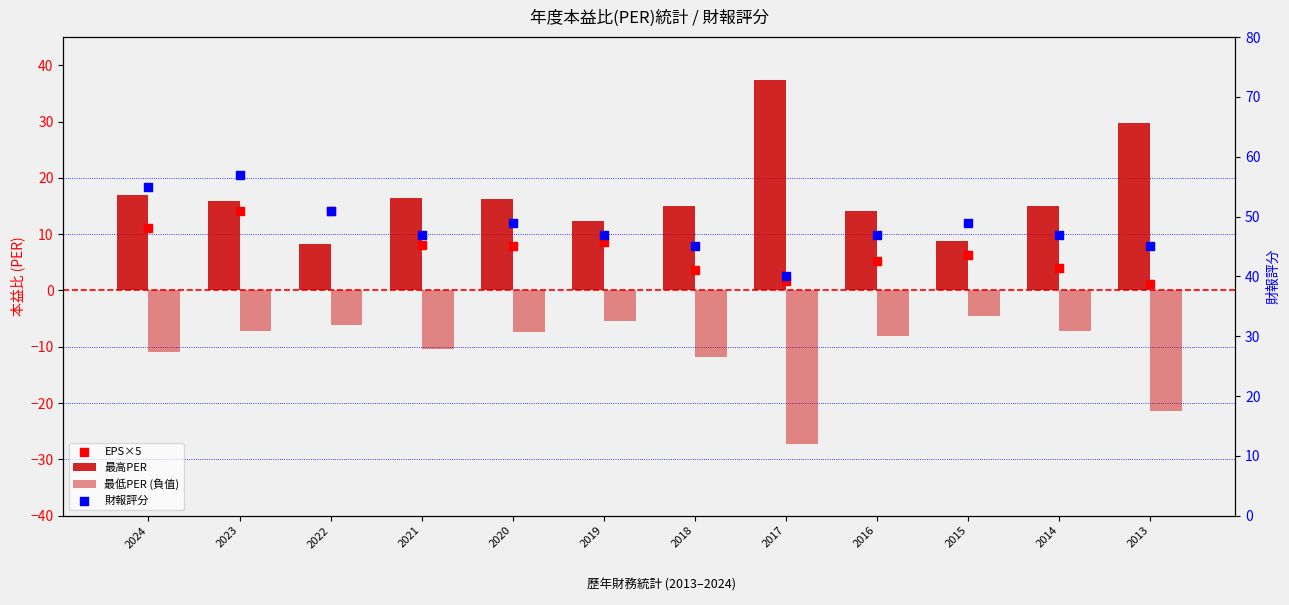

Is the value of EPS×5 at 2020 greater than the value of 最低PER (負值) at 2022?

Yes